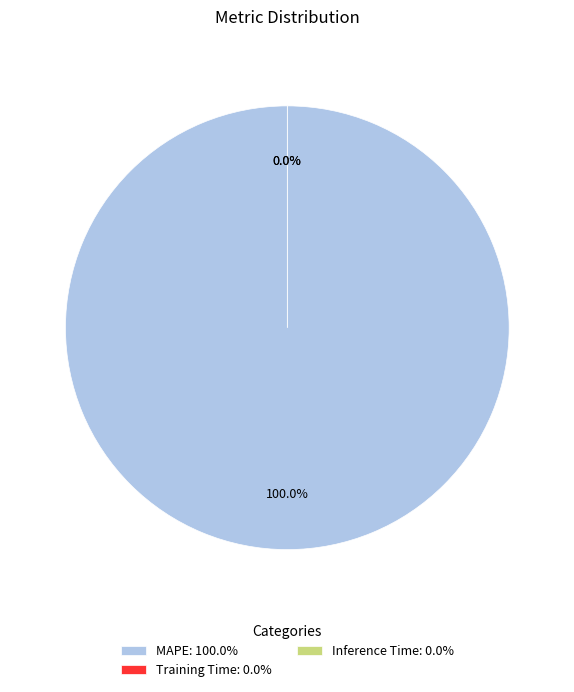

How many segments does this pie chart have?

3